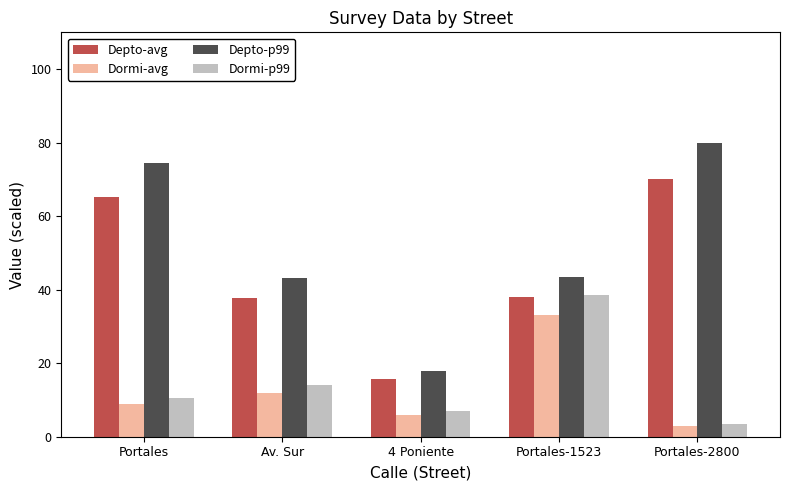

Is the value of Dormi-avg at Portales greater than the value of Depto-p99 at Portales?

No